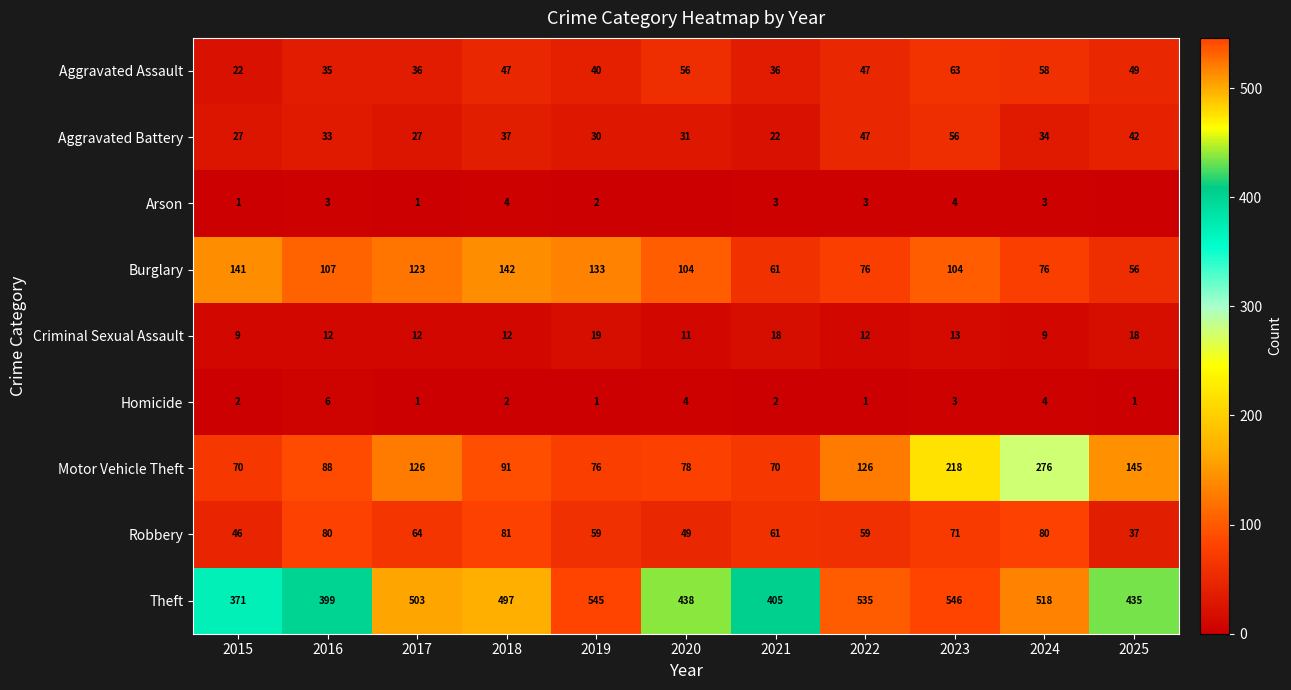

How many data points does each series have?

11